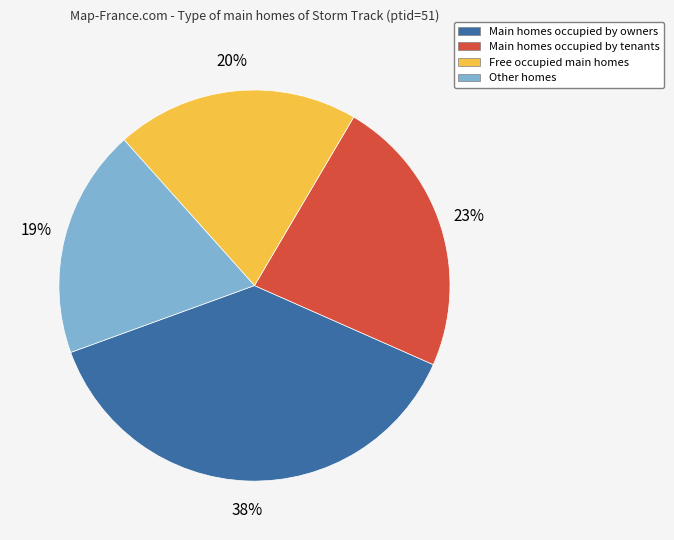

To the nearest percent, what is the average slice percentage?

25%